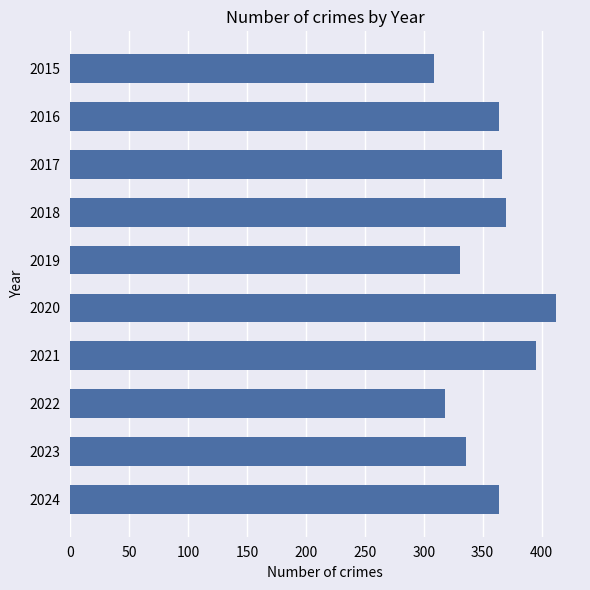

Reading top to bottom, list all the values displayed in this chart.

309	364	366	370	331	412	395	318	336	364